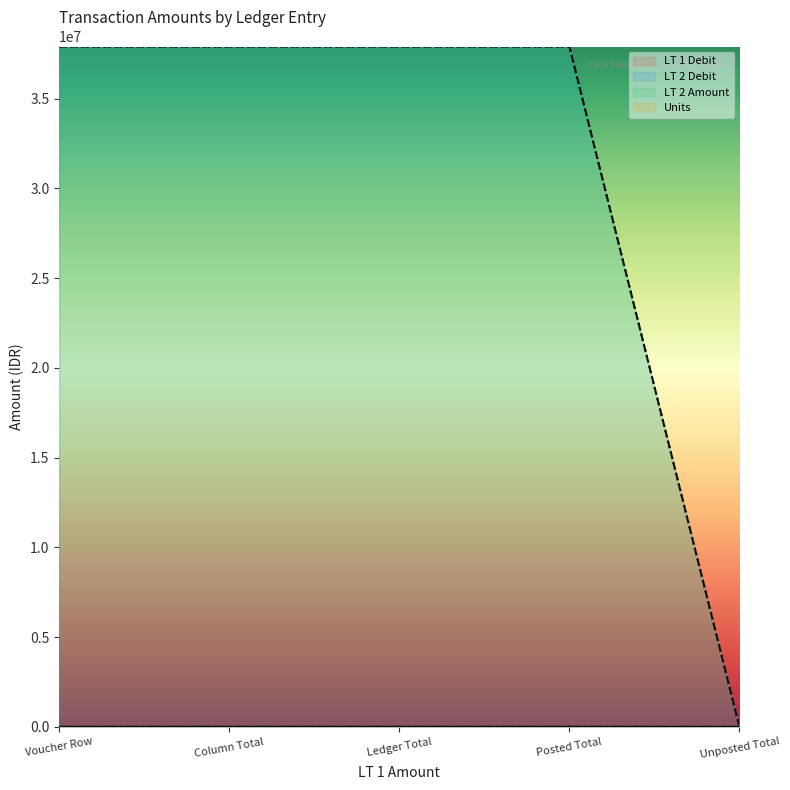

How many values in the LT 1 Debit series are below 2398?

1